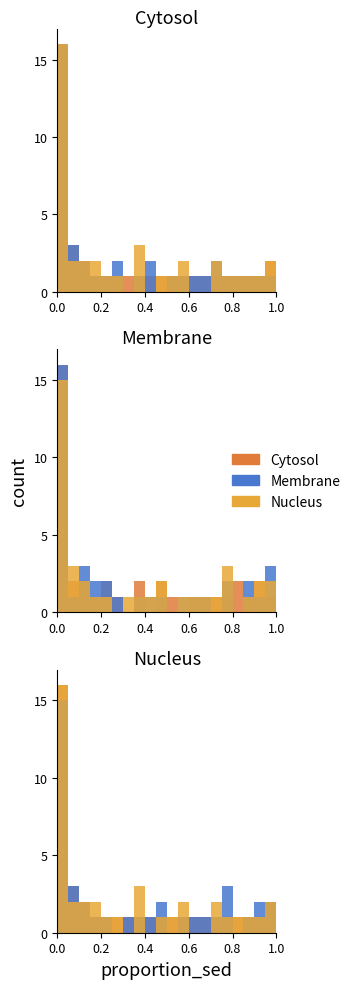

Does the chart contain any negative values?

No